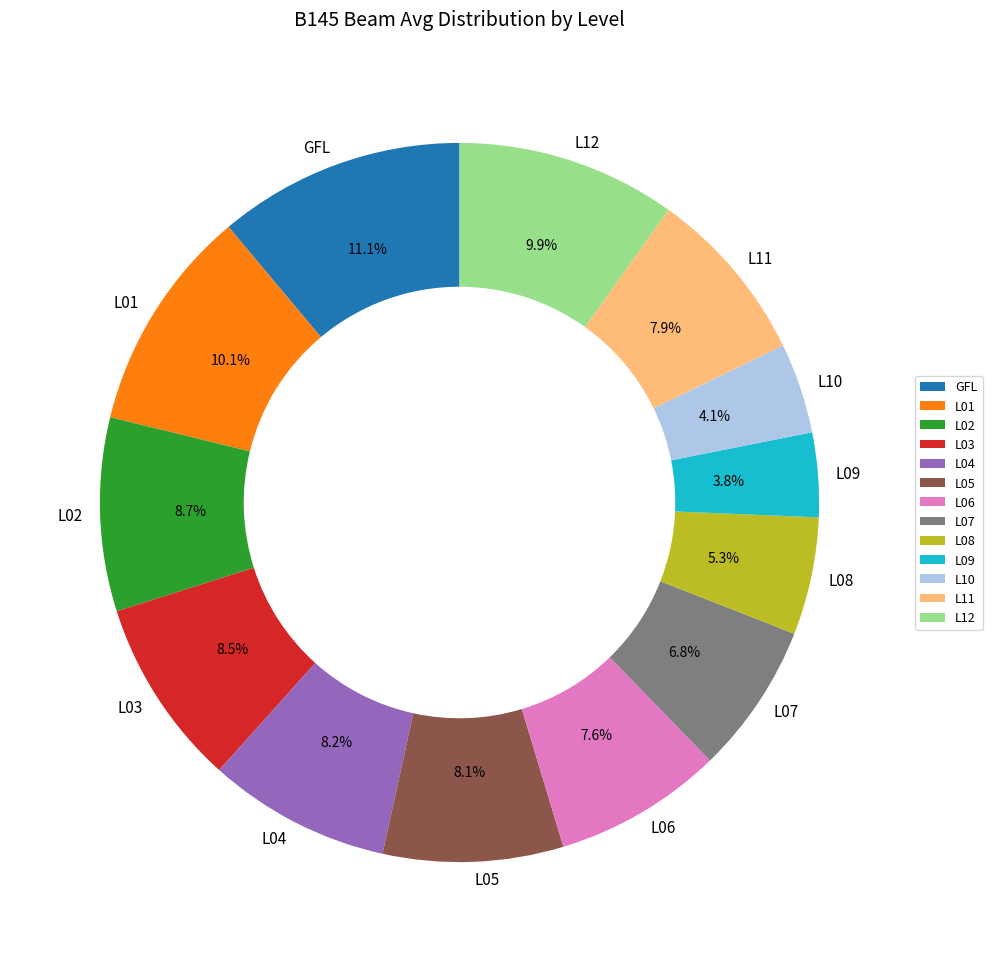

How many slices are in this pie chart?

13